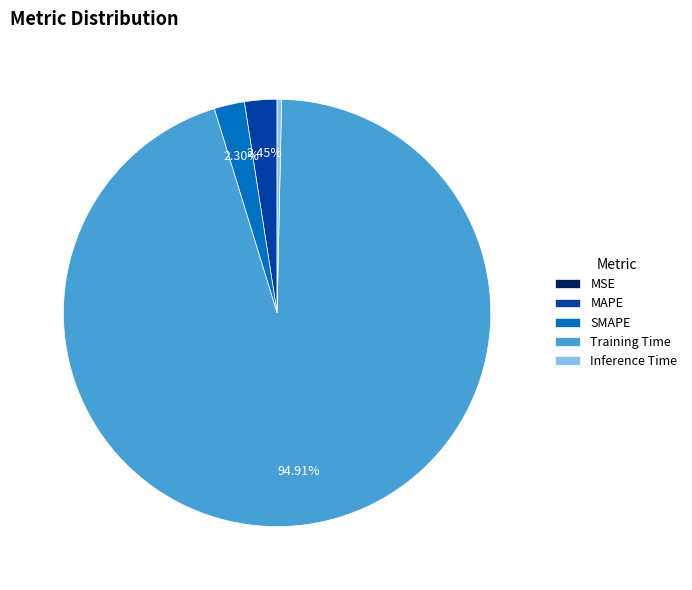

What percentage is the SMAPE slice, to the nearest percent?

2%